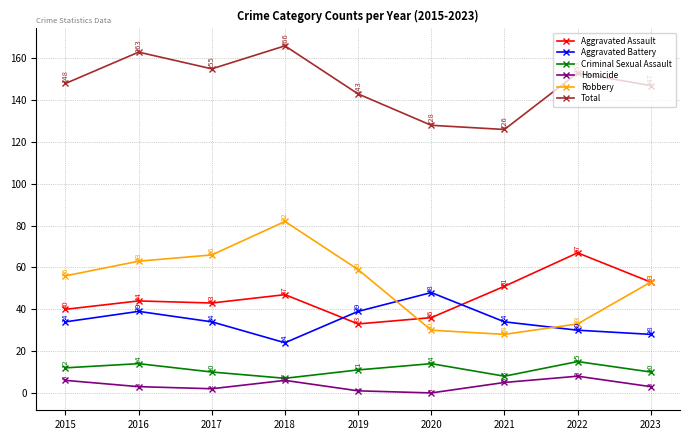

Reading left to right, list all the values displayed in this chart.

Aggravated Assault: 2015=40	2016=44	2017=43	2018=47	2019=33	2020=36	2021=51	2022=67	2023=53
Aggravated Battery: 2015=34	2016=39	2017=34	2018=24	2019=39	2020=48	2021=34	2022=30	2023=28
Criminal Sexual Assault: 2015=12	2016=14	2017=10	2018=7	2019=11	2020=14	2021=8	2022=15	2023=10
Homicide: 2015=6	2016=3	2017=2	2018=6	2019=1	2020=0	2021=5	2022=8	2023=3
Robbery: 2015=56	2016=63	2017=66	2018=82	2019=59	2020=30	2021=28	2022=33	2023=53
Total: 2015=148	2016=163	2017=155	2018=166	2019=143	2020=128	2021=126	2022=153	2023=147